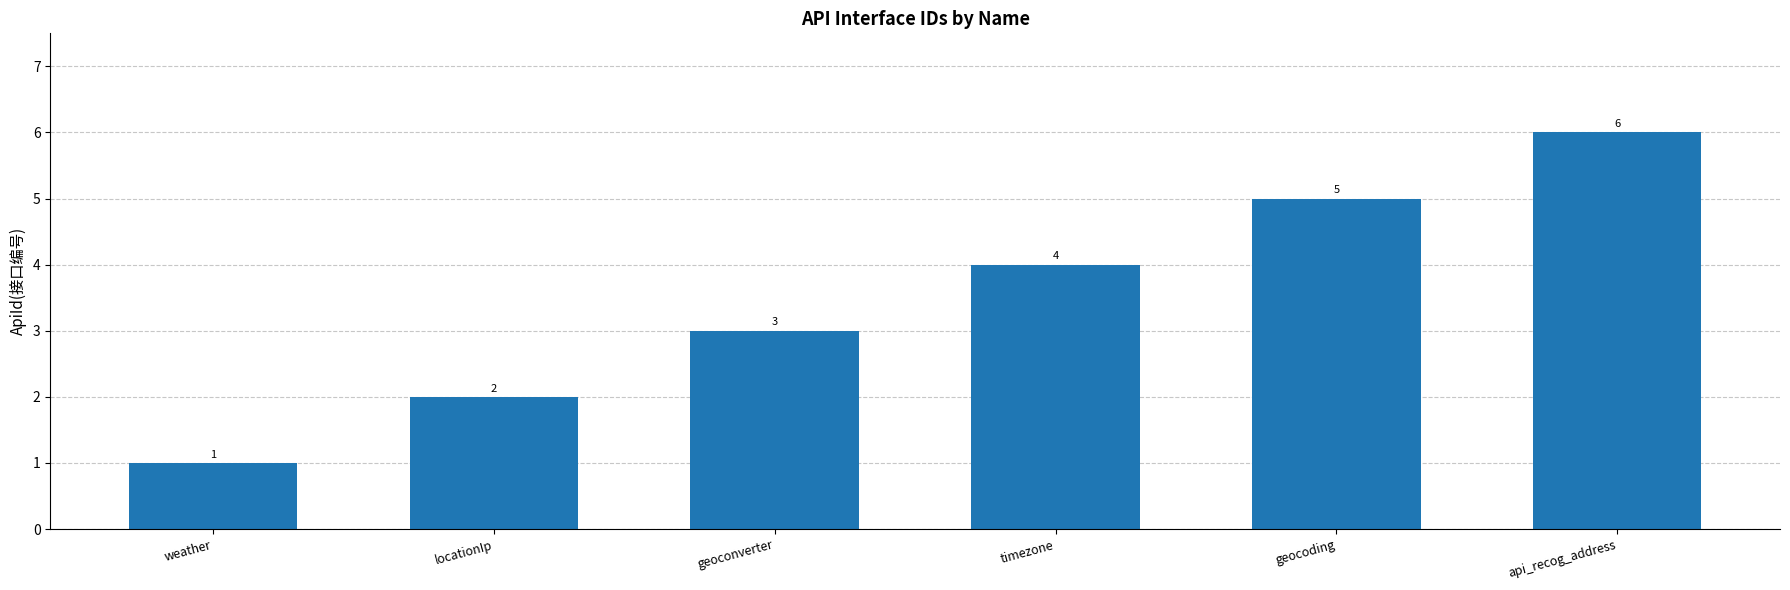

How many bars are there in total?

6